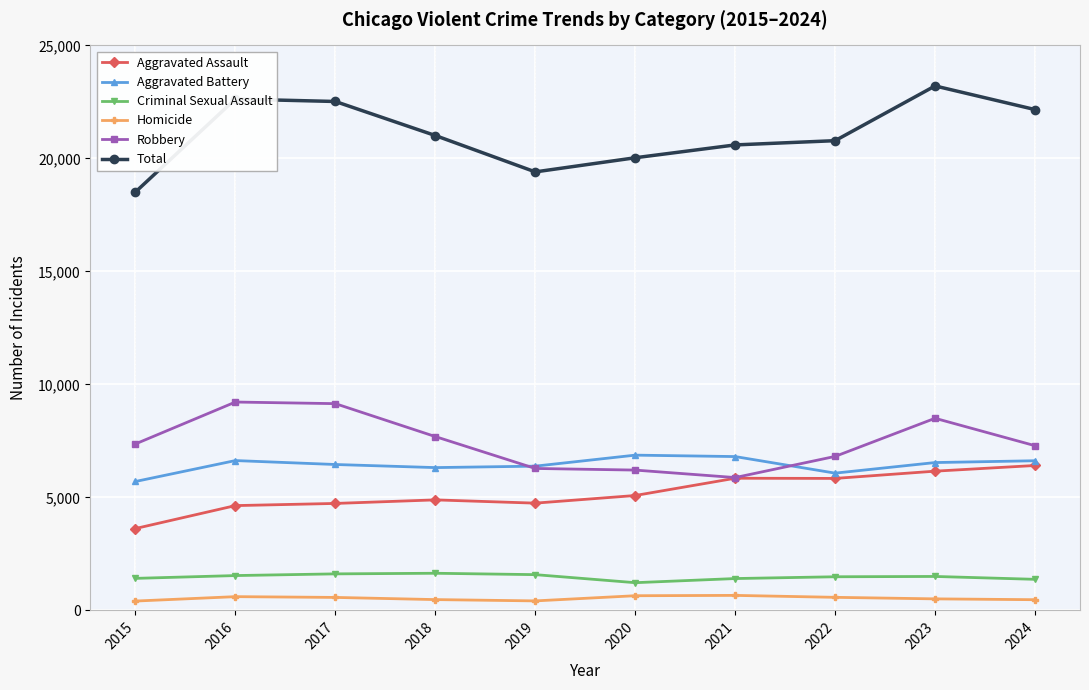

Which series has the widest spread of values?

Total